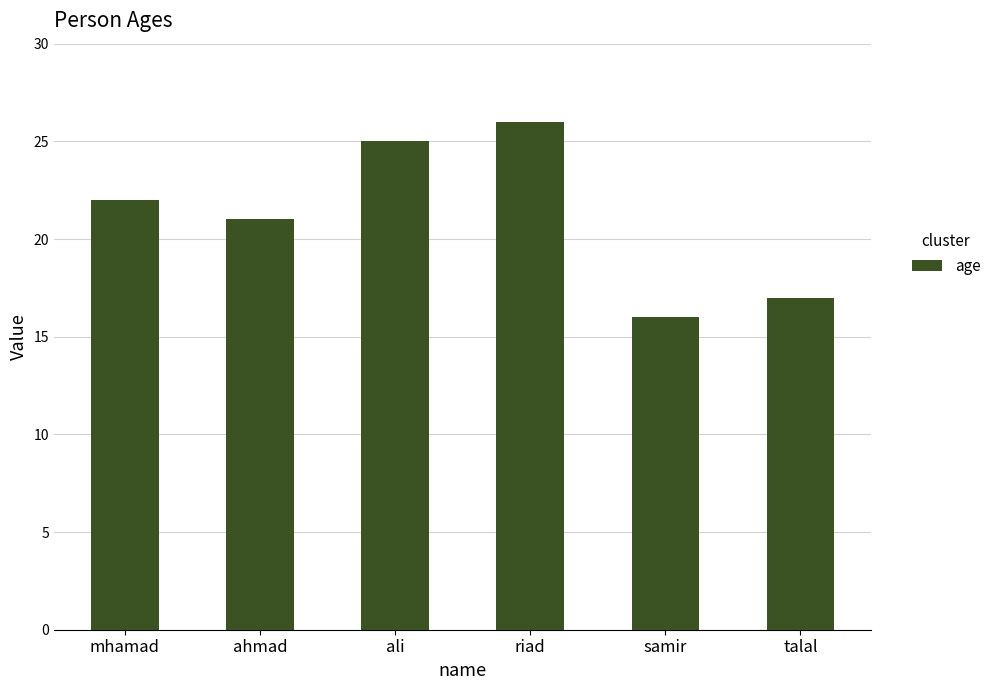

What is the minimum value shown in the chart?

16